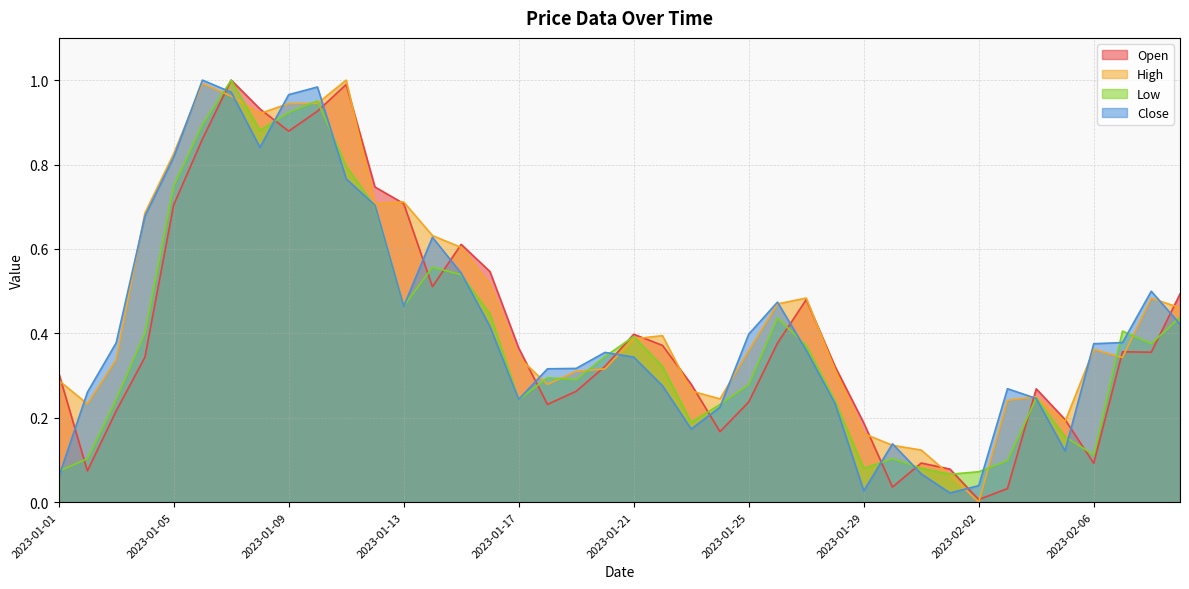

True or false: Open has more than 1 points higher than both neighbors.

True